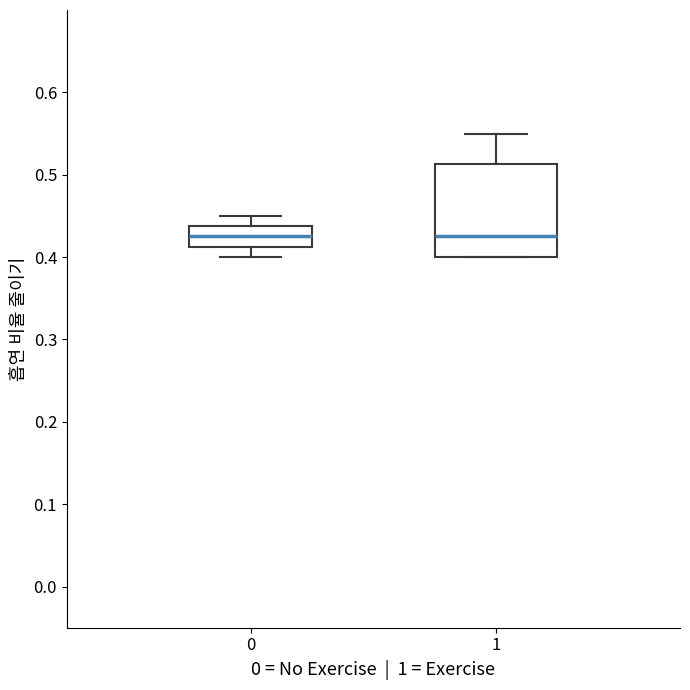

Reading left to right, transcribe this box plot: for each box, give where its median line is, the range the box spans, and where its two whiskers end, as read against the y-axis. The values are not printed on the chart, so give them approximately, as read against the axis.

0: median 0.43, box 0.41 to 0.44, whiskers 0.40 to 0.45
1: median 0.43, box 0.40 to 0.51, whiskers 0.40 to 0.55